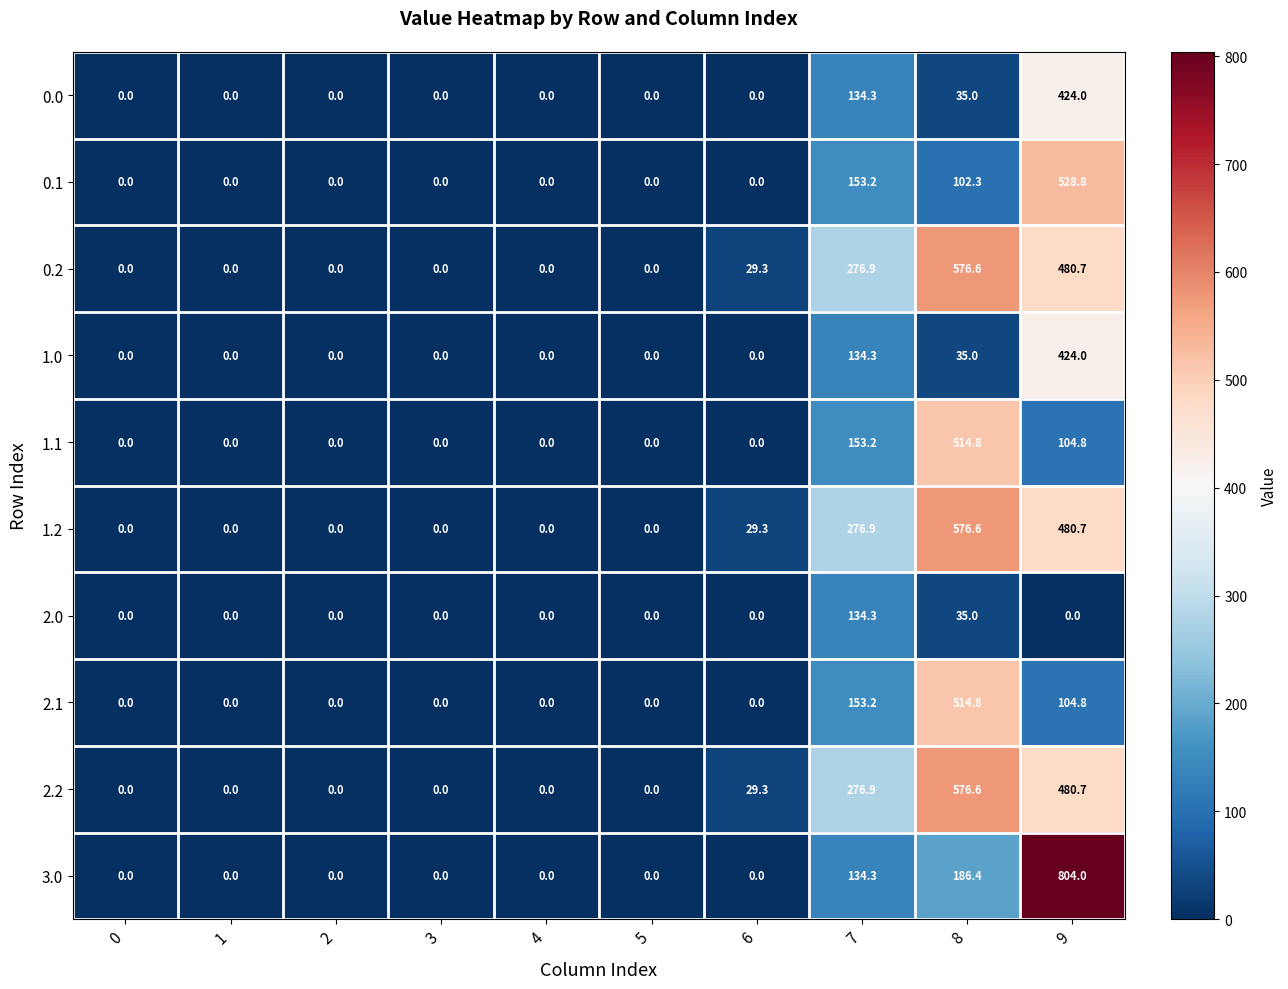

How many series are shown in this chart?

10